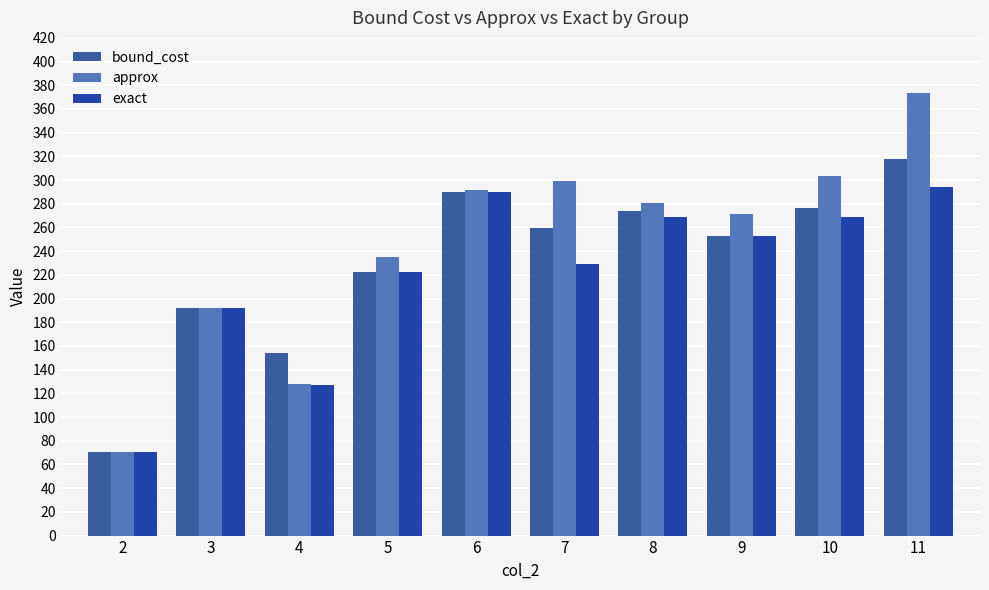

The value of exact at 4 is 86.0. True or false?

False